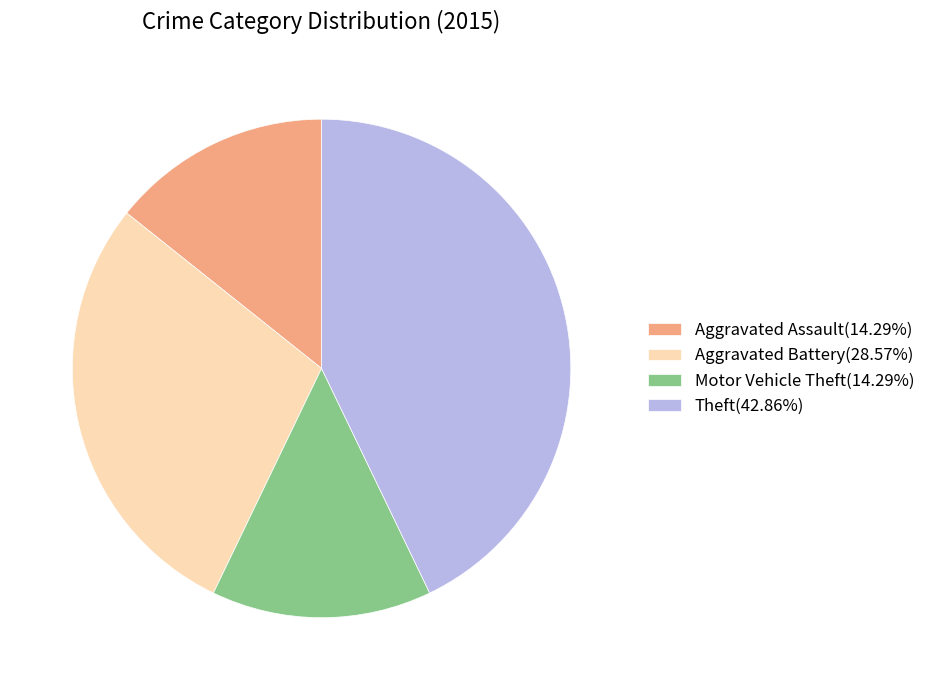

Does Theft(42.86%) account for over 50% of the chart?

No